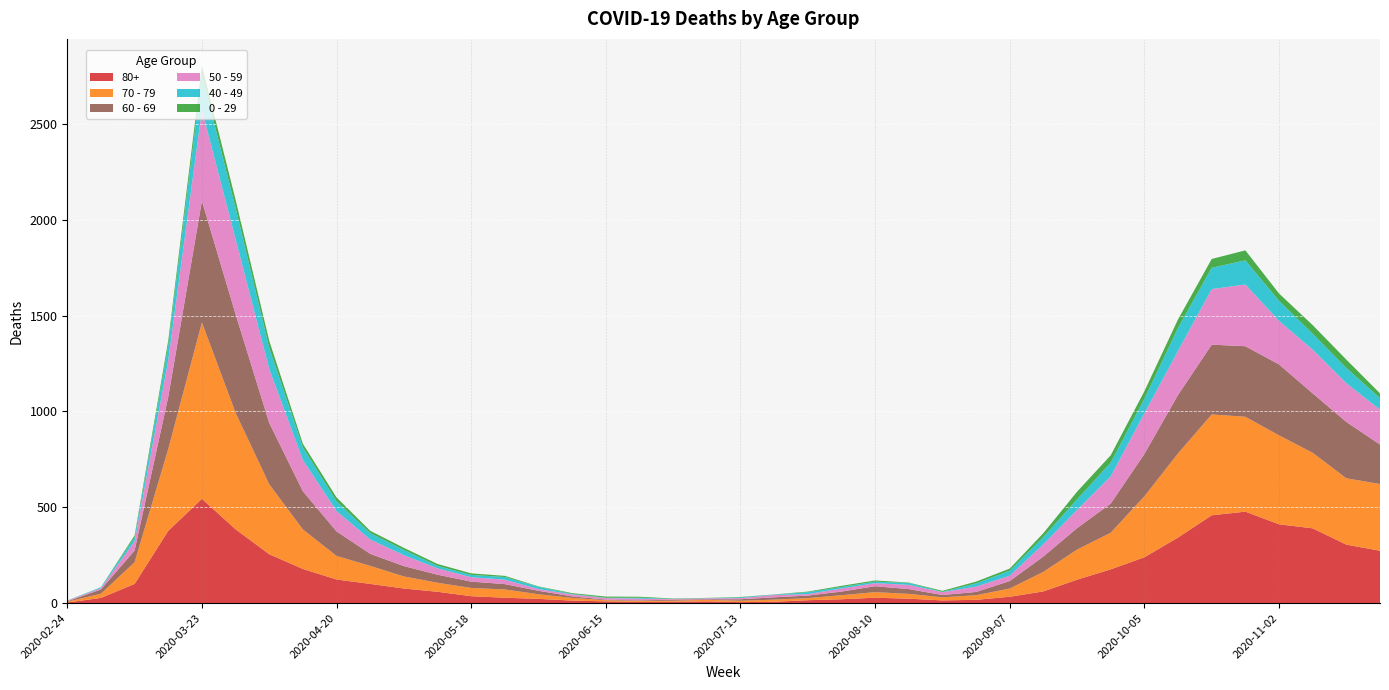

Reading left to right, list all the values displayed in this chart.

80+: 3	27	100	377	544	385	255	178	123	100	76	59	36	28	22	13	9	6	7	9	5	7	15	20	28	23	14	17	33	61	122	176	239	342	458	477	411	390	305	273
70 - 79: 4	22	113	427	920	608	365	206	123	94	63	47	43	43	24	14	6	5	5	8	7	11	11	21	29	25	16	24	43	102	157	191	318	439	526	495	464	394	346	348
60 - 69: 2	22	61	272	634	514	320	199	128	63	54	42	33	28	18	8	3	3	6	3	8	12	13	19	31	25	12	17	39	80	112	152	221	305	364	368	370	310	294	206
50 - 59: 3	7	48	190	475	392	281	163	106	75	57	33	23	23	9	10	8	9	3	5	6	12	8	16	16	22	15	28	28	64	95	142	212	230	290	322	227	228	202	182
40 - 49: 0	5	21	79	183	163	111	66	51	33	27	13	12	14	12	3	2	5	1	1	4	2	10	8	8	10	2	17	26	38	55	72	76	120	111	126	105	83	80	60
0 - 29: 1	0	10	25	47	42	36	19	20	12	11	10	8	6	2	4	6	5	2	1	2	1	3	6	6	2	5	9	11	20	40	38	39	44	46	52	38	45	43	25